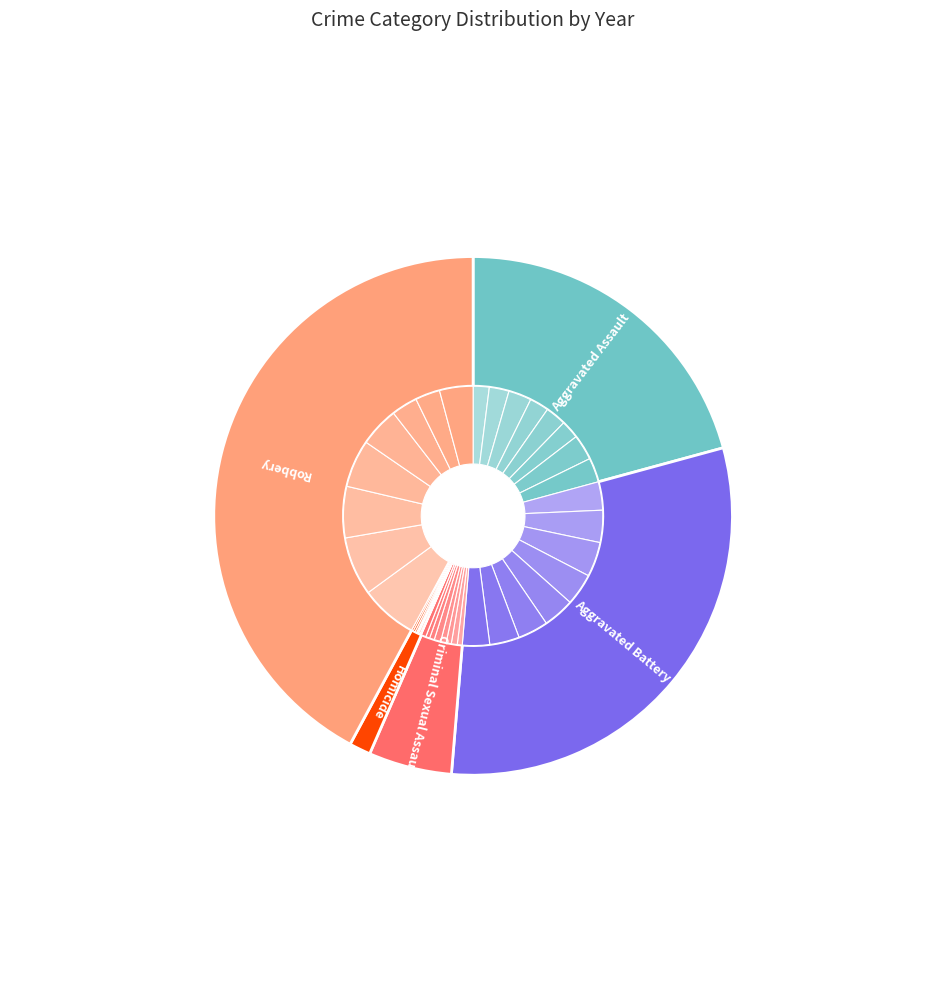

Count the number of slices in the pie.

5